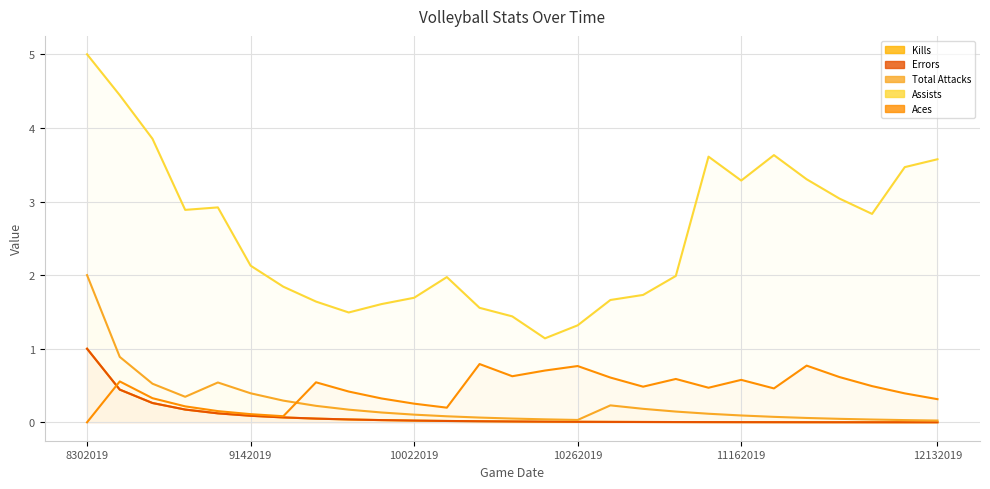

True or false: Assists and Total Attacks cross at least once.

False